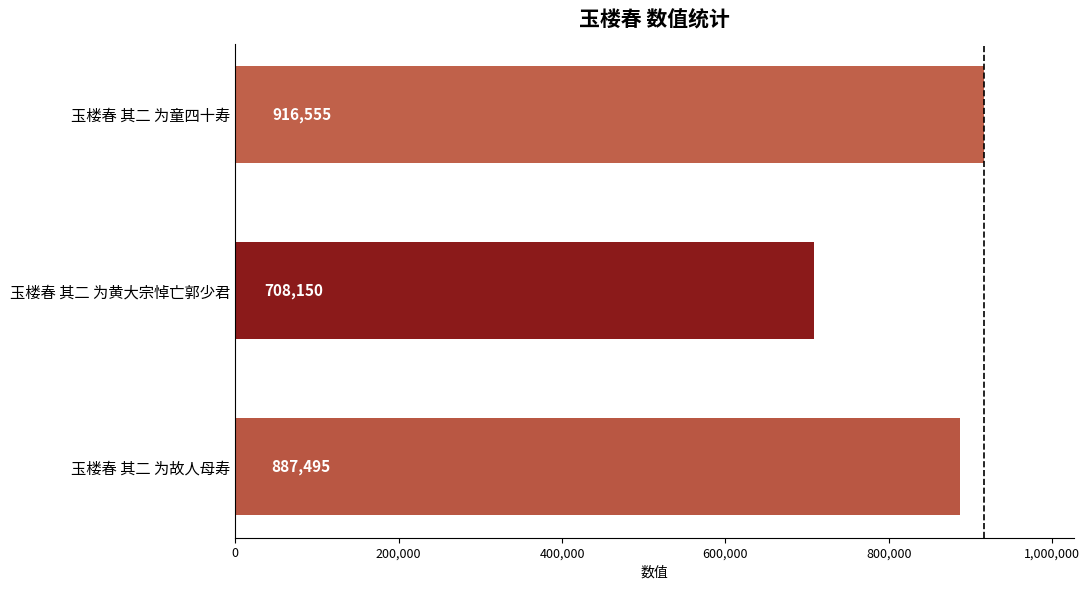

Rank the categories by value from highest to lowest.

玉楼春 其二 为童四十寿, 玉楼春 其二 为故人母寿, 玉楼春 其二 为黄大宗悼亡郭少君